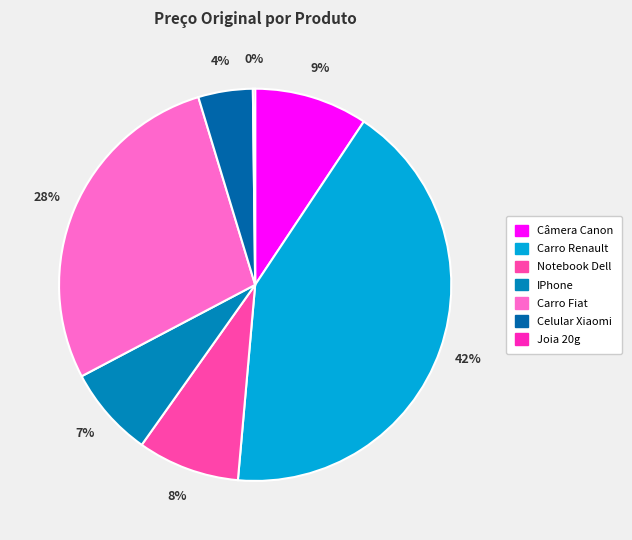

To the nearest percent, what is the average slice percentage?

14%